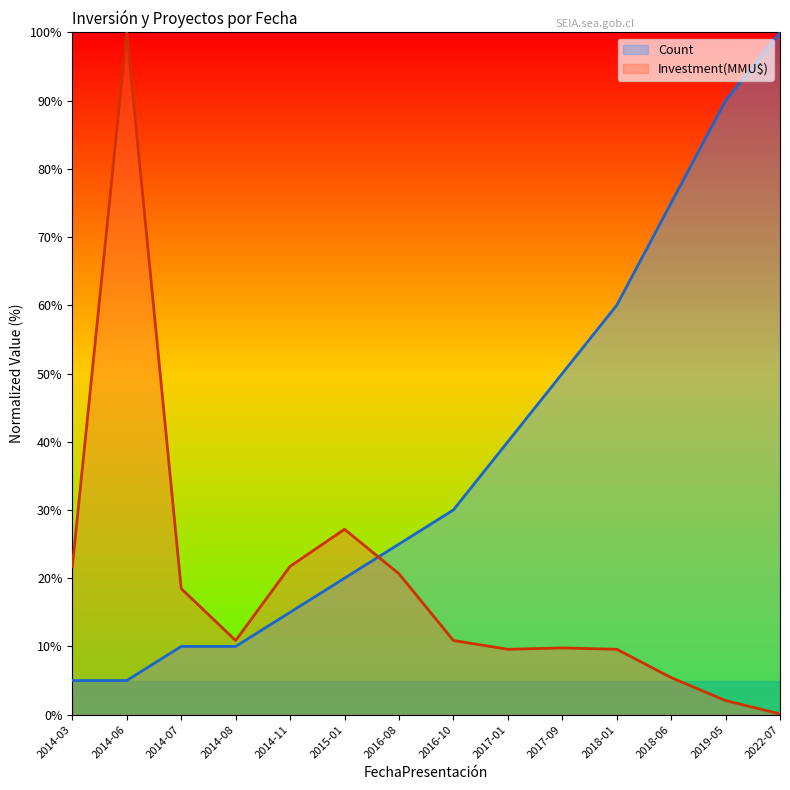

Is the value of Investment(MMU$) at 2017-01 greater than the value of Count at 2016-10?

No